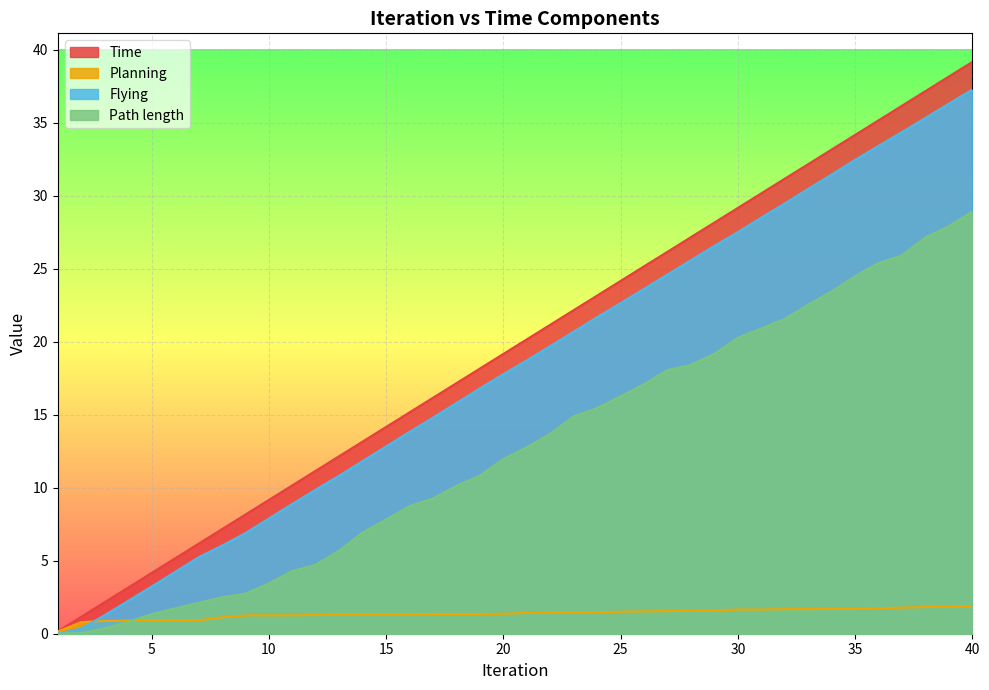

Which category has the highest value in the Path length series?

40